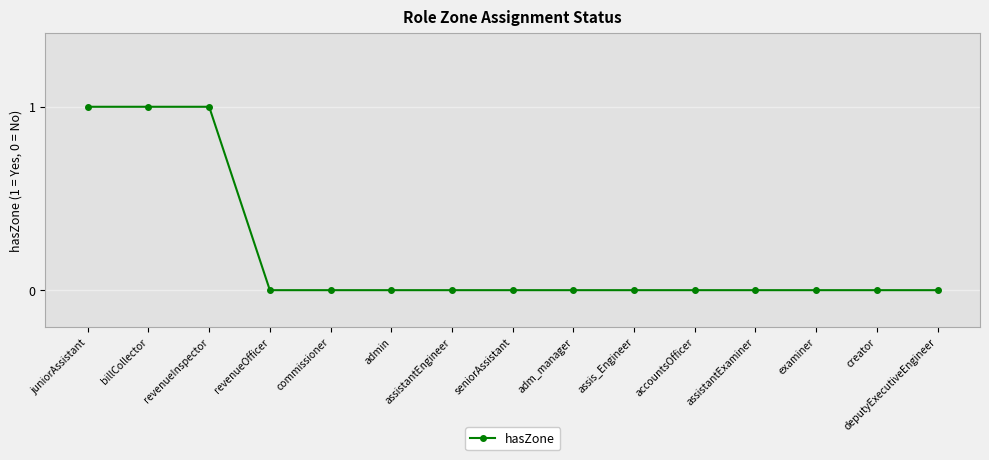

What is the sum of all values?

3